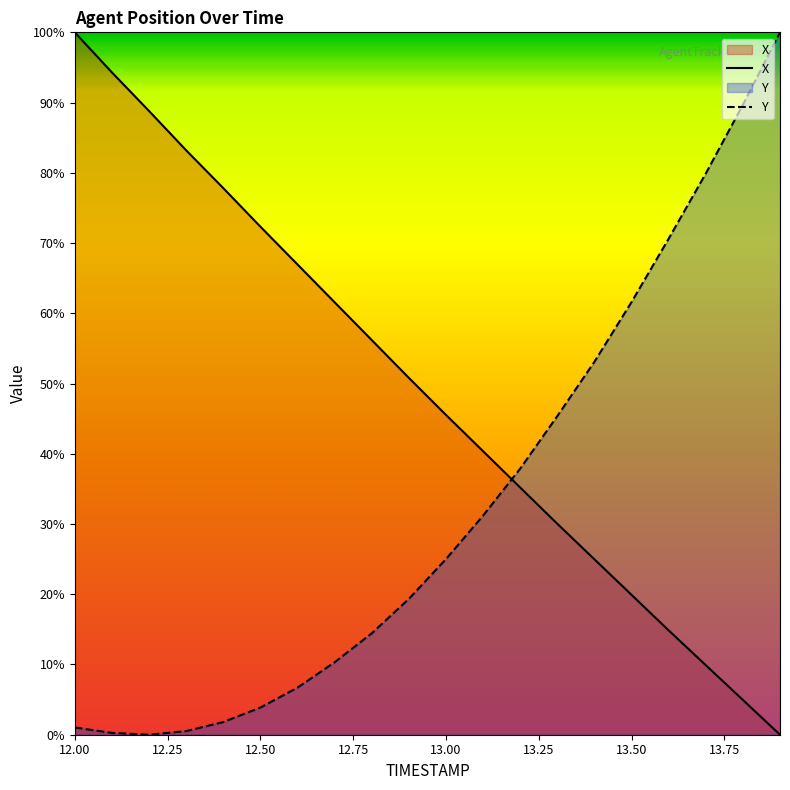

What position from the left is 13.8?

19